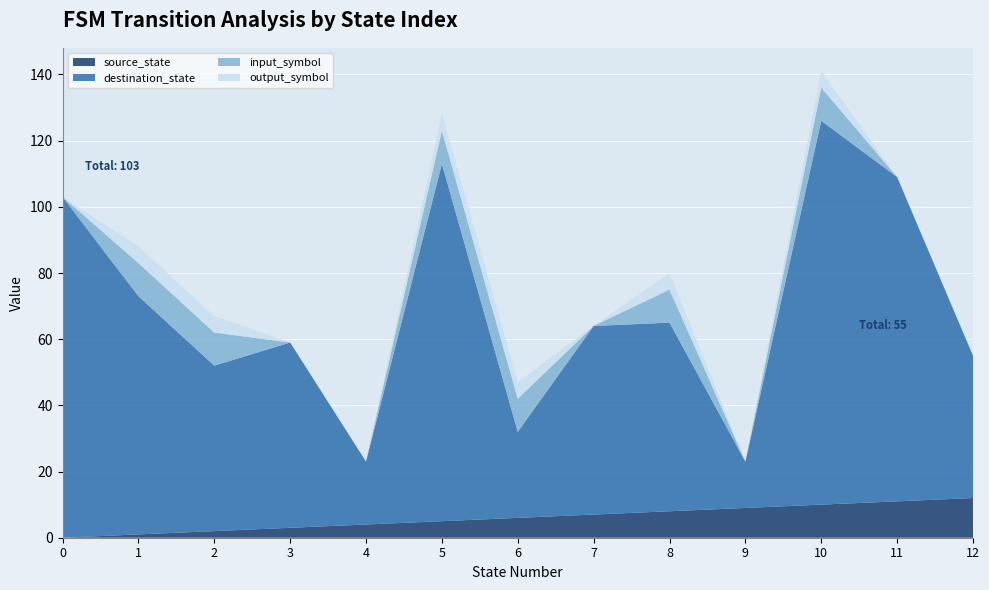

At which category is the sum across all series the highest?

10